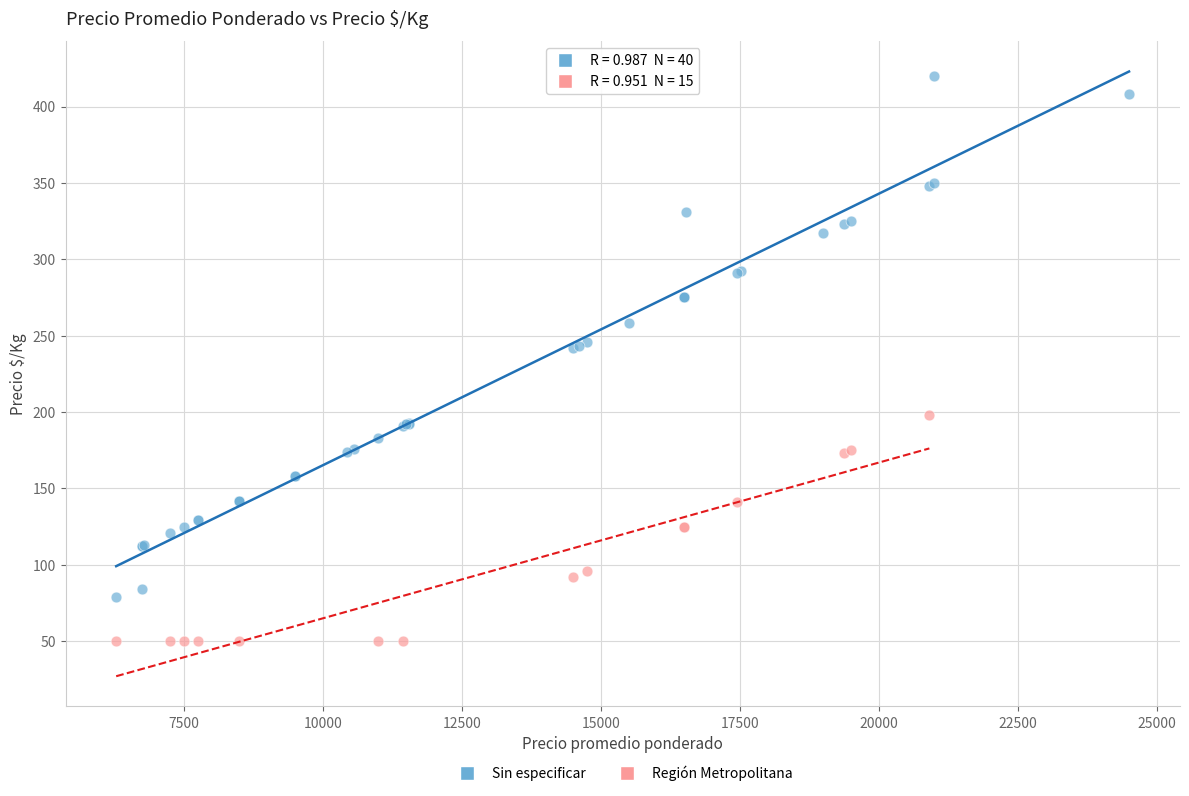

Which series contains the highest Y value?

Sin especificar